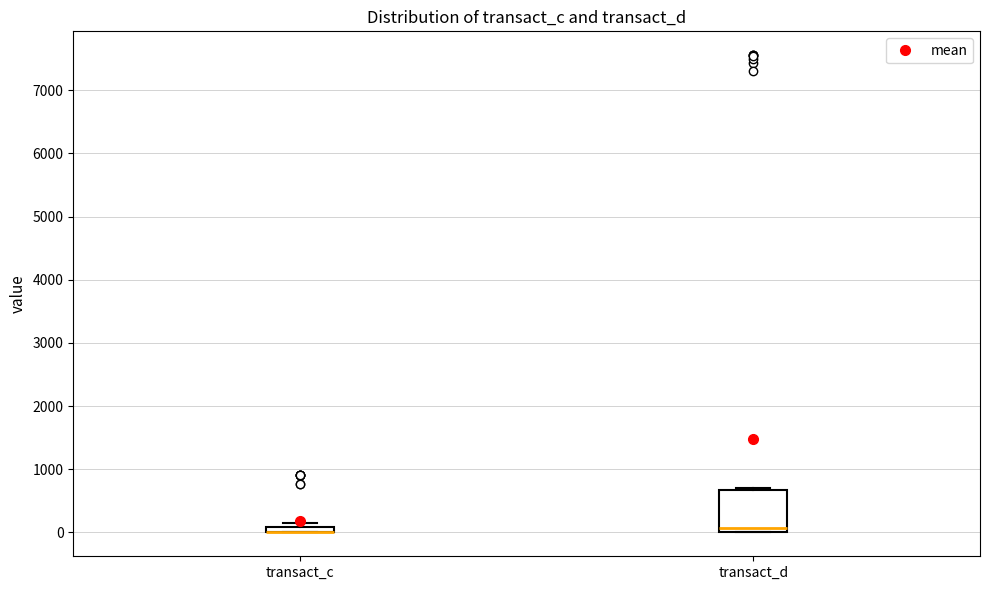

Comparing the boxes themselves (not the whiskers), which one is the tallest?

transact_d